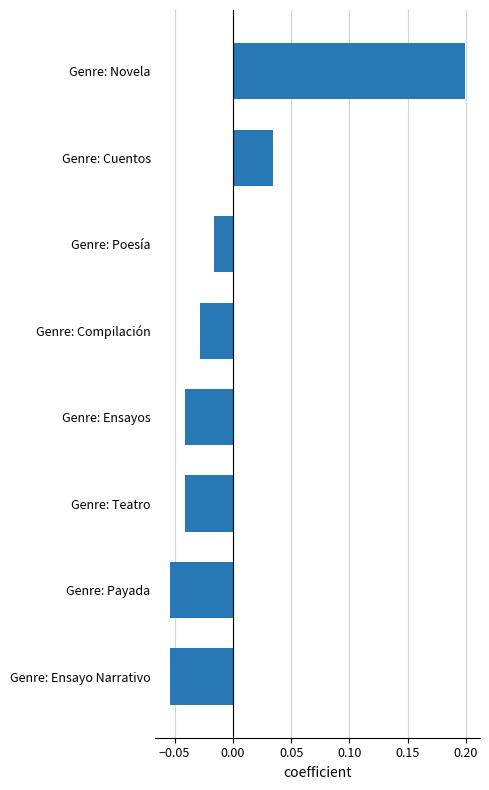

Where is the data nearest to the value 0?

Genre: Poesía